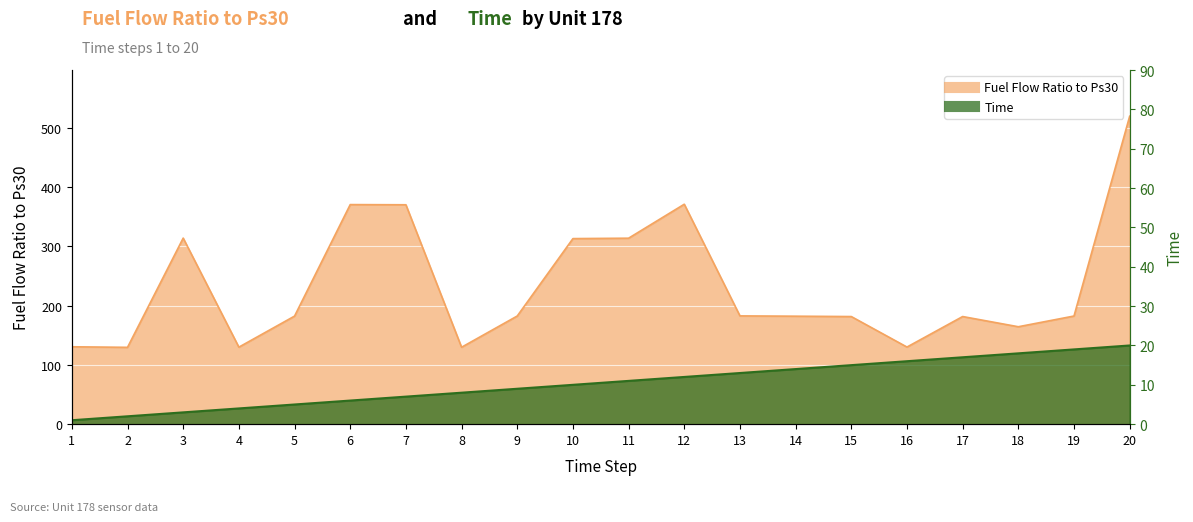

How many series are shown in this chart?

2